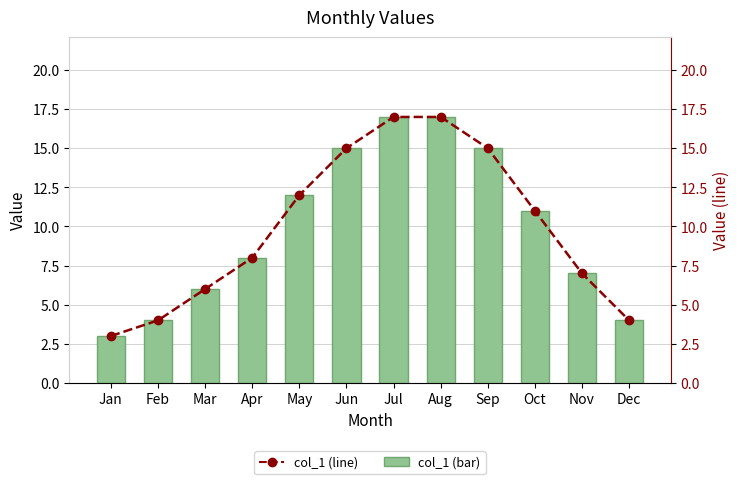

How many groups of bars are there?

12